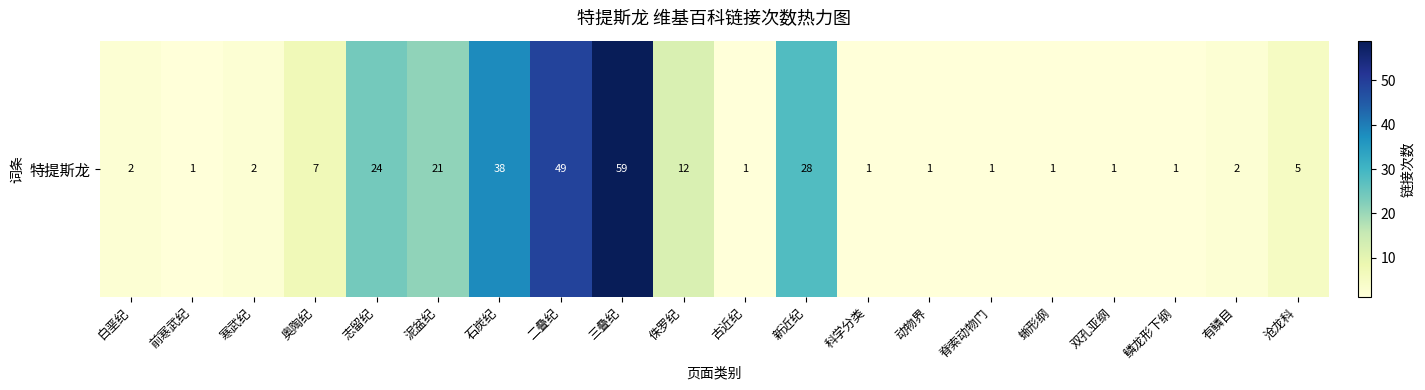

True or false: the data shows 1 at 科学分类.

True